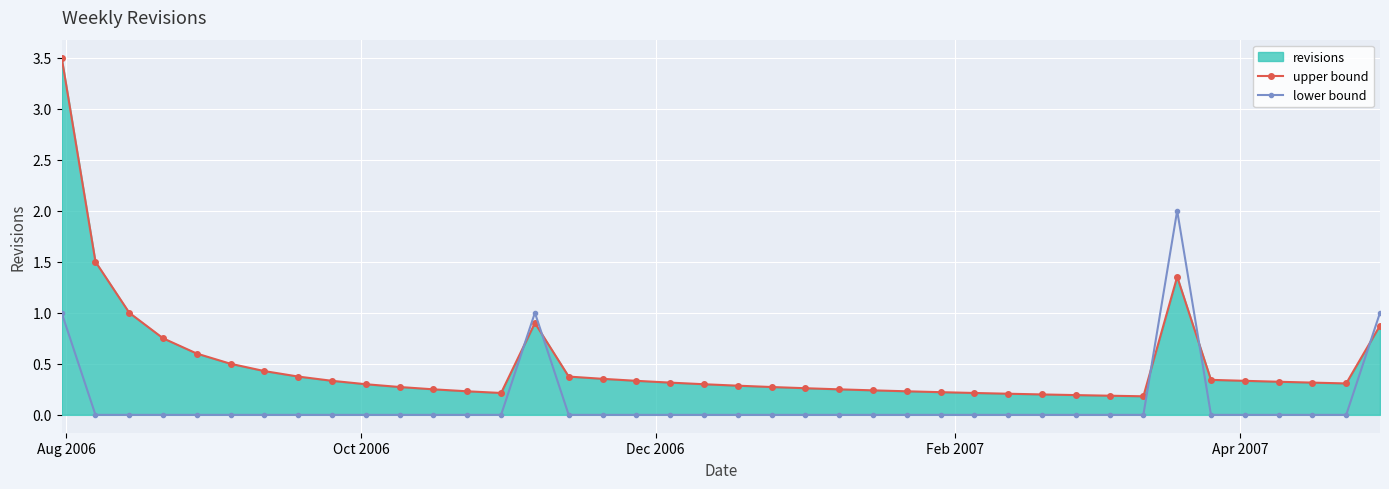

True or false: upper bound has more than 1 interior local peaks.

True